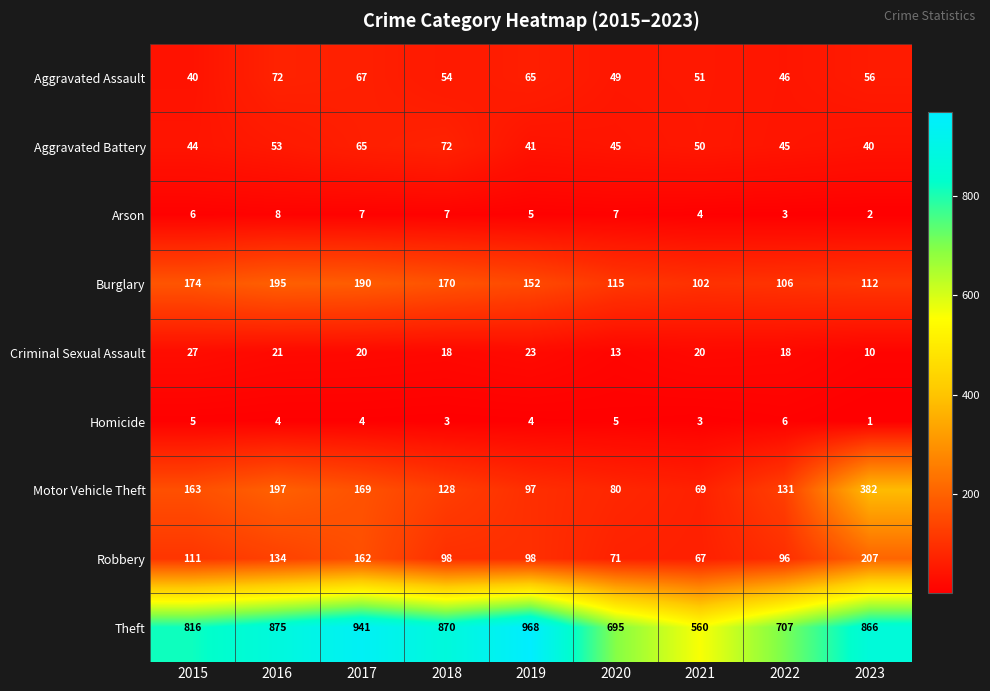

What is the difference between the highest and lowest values at 2019?

964